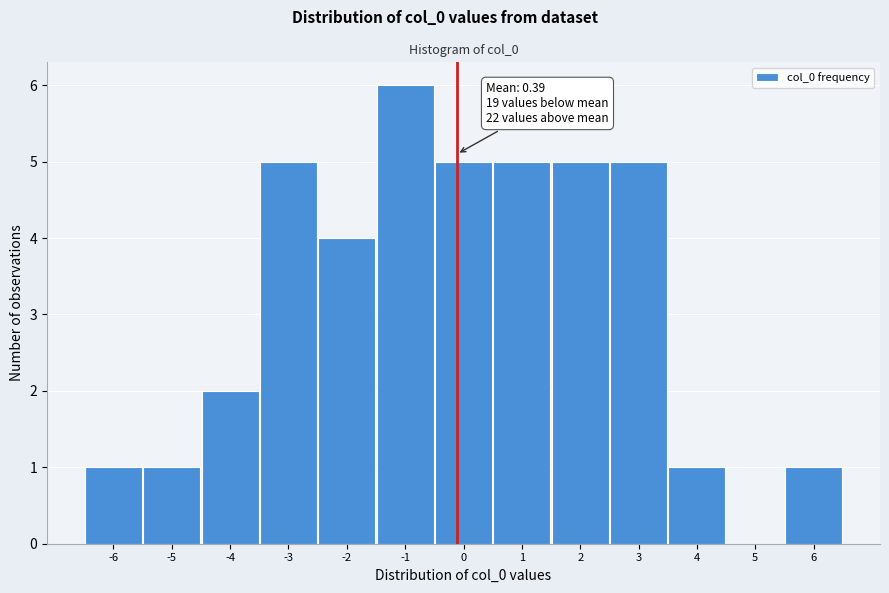

Reading right to left, extract all data points from this chart.

6=1	5=0	4=1	3=5	2=5	1=5	0=5	-1=6	-2=4	-3=5	-4=2	-5=1	-6=1